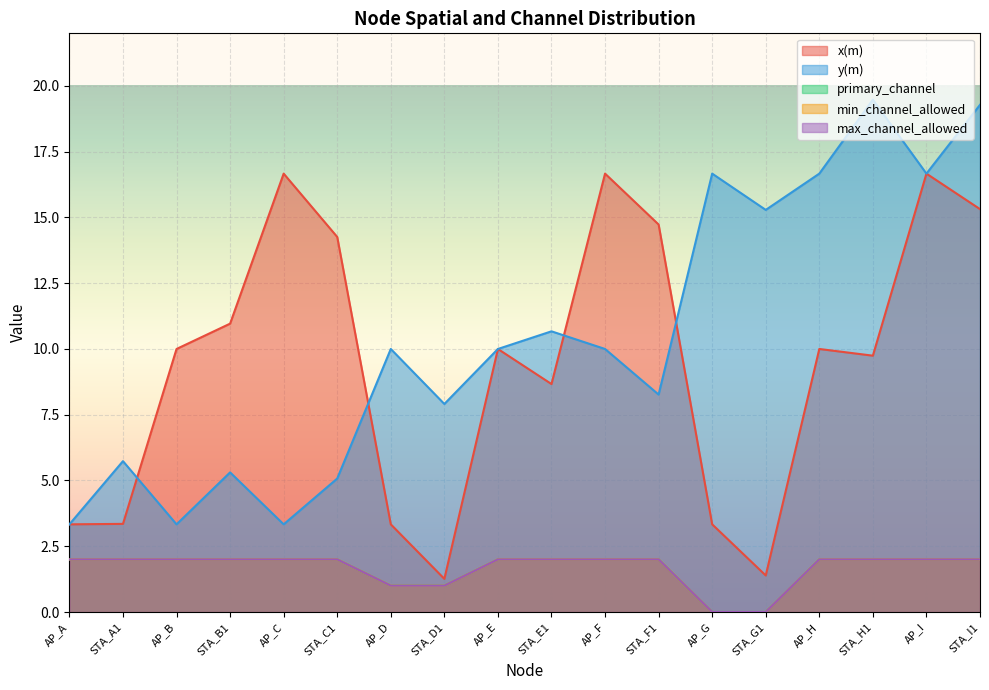

What value does the primary_channel series have at AP_I?

2.0